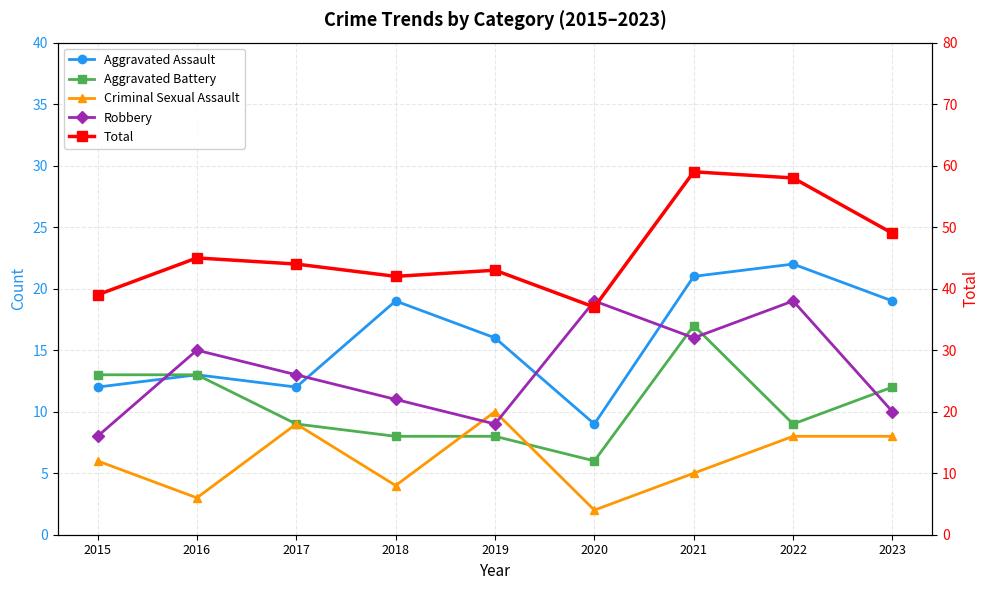

How many data points in Aggravated Battery are above 9?

4